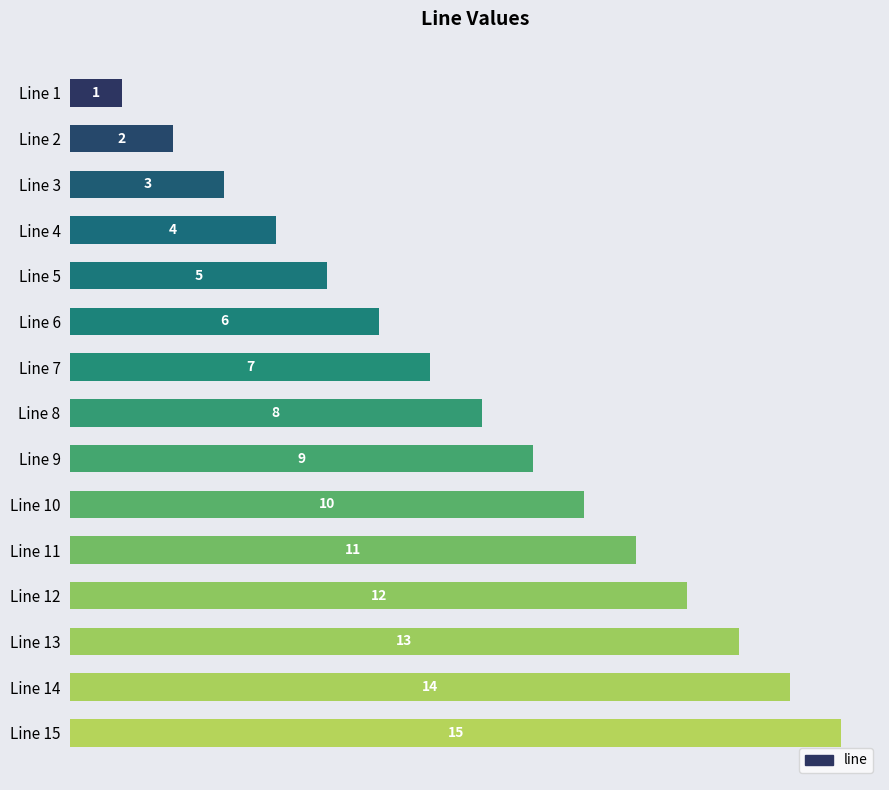

What is the sum of all values?

120